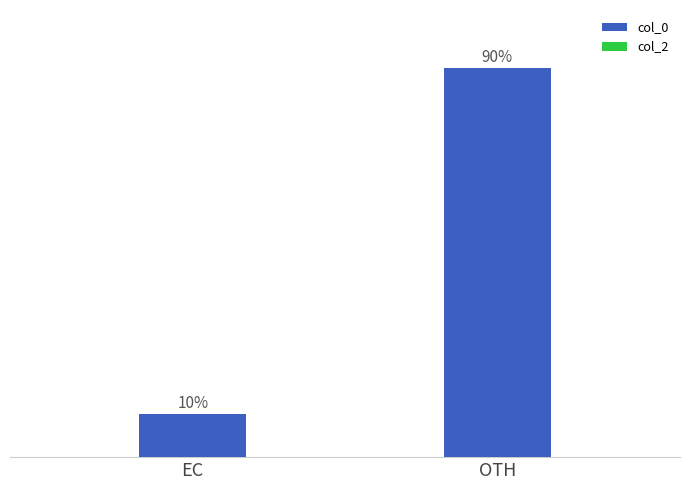

Which has a higher value, OTH or EC?

OTH